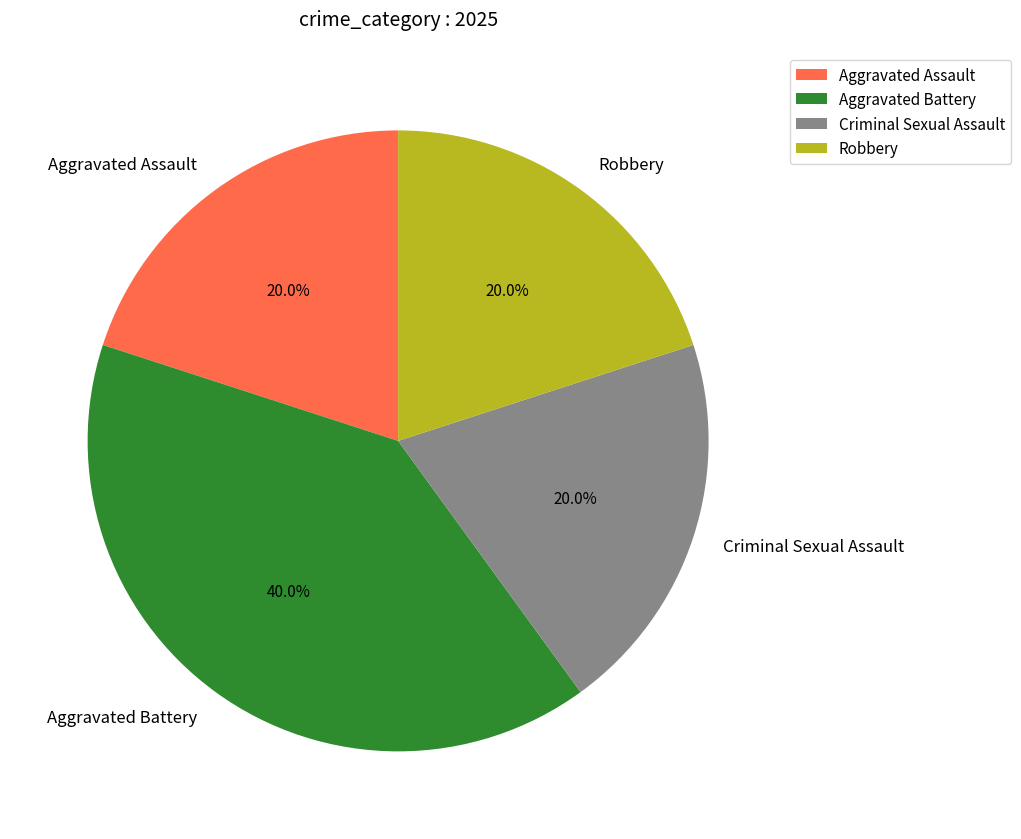

Approximately how many times larger is the value at Aggravated Battery compared to Aggravated Assault?

2.0